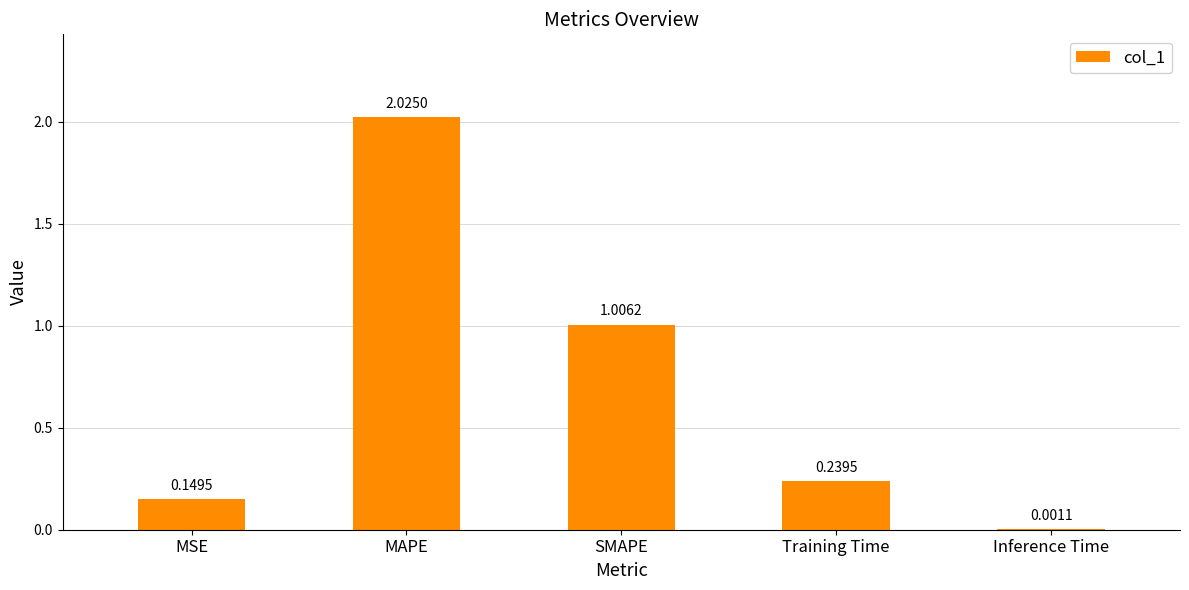

At which category does the chart reach its peak across all series?

MAPE